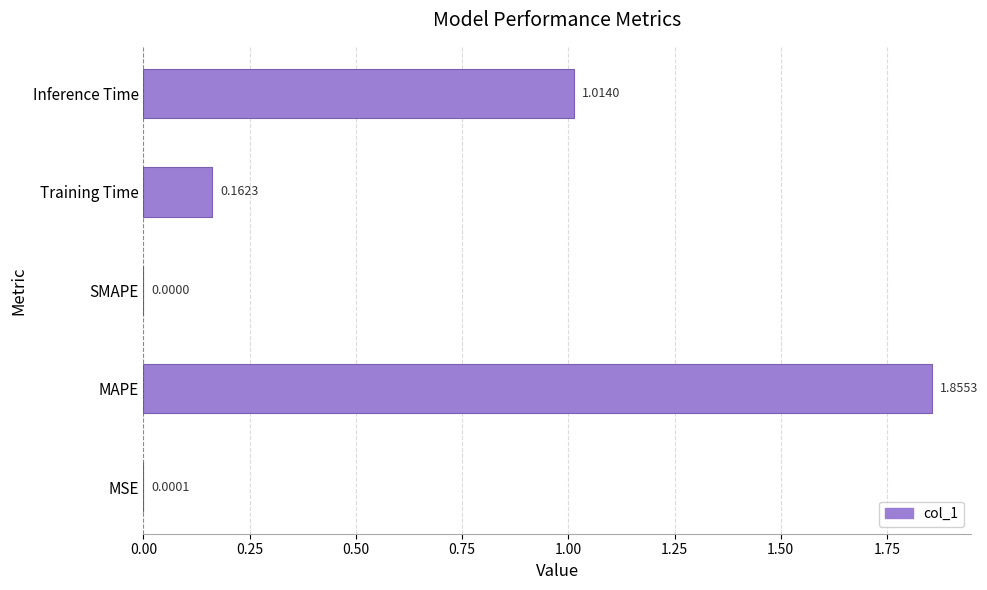

What is the sum of all values?

3.0